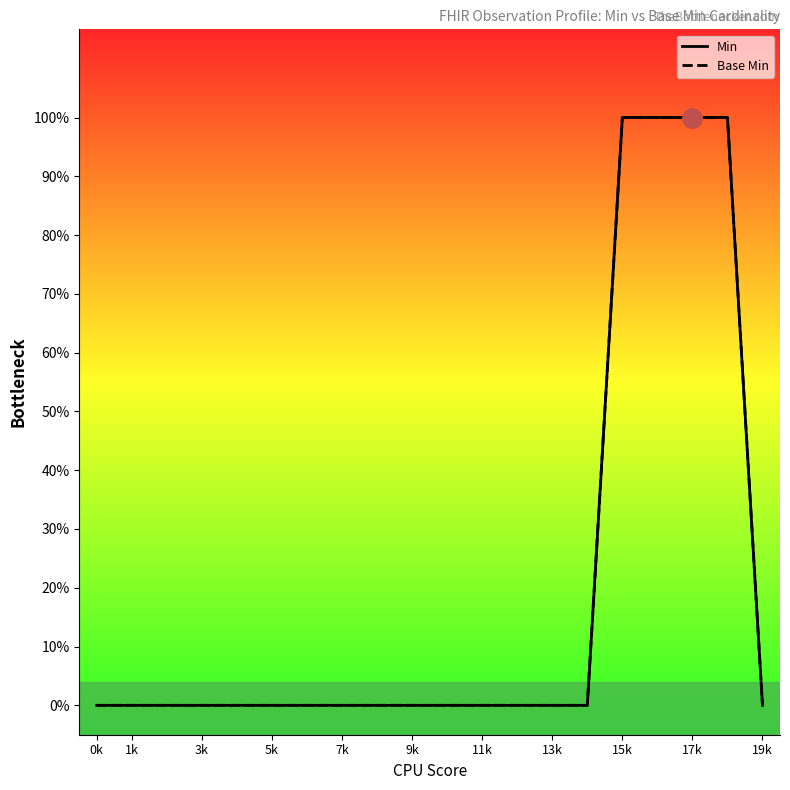

What is the difference between the maximum and minimum values in the Min series?

1